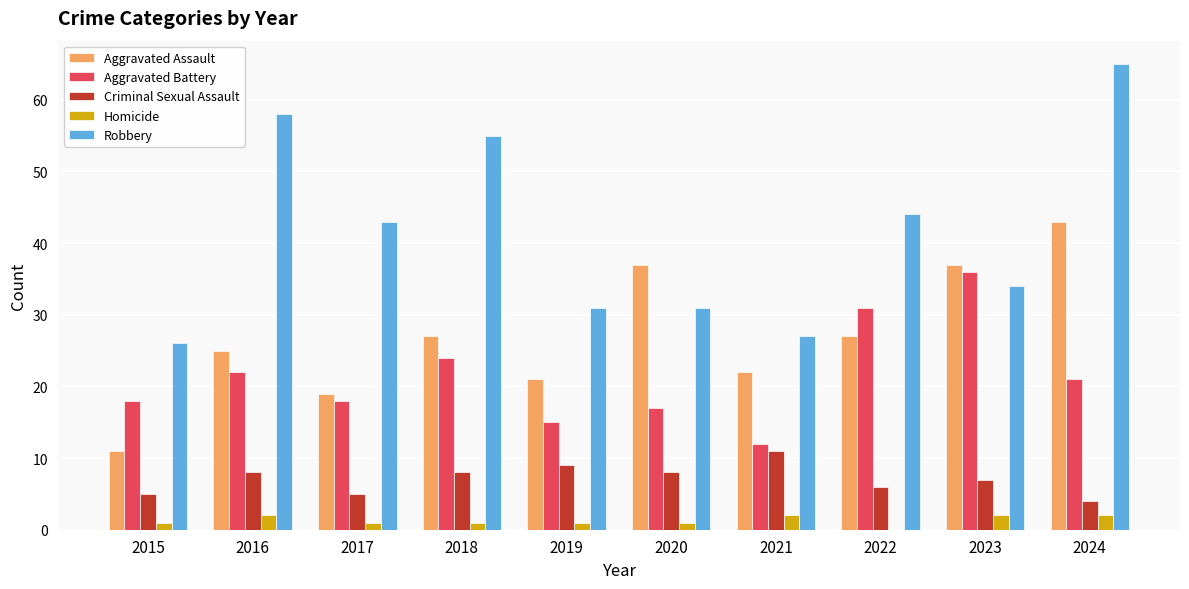

Is it true that Criminal Sexual Assault equals 5 at 2017?

True